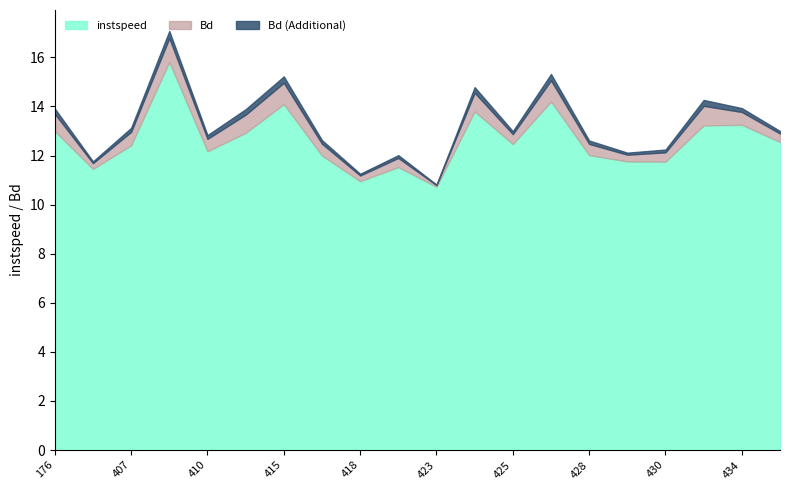

What is the maximum value shown in the chart?

15.8